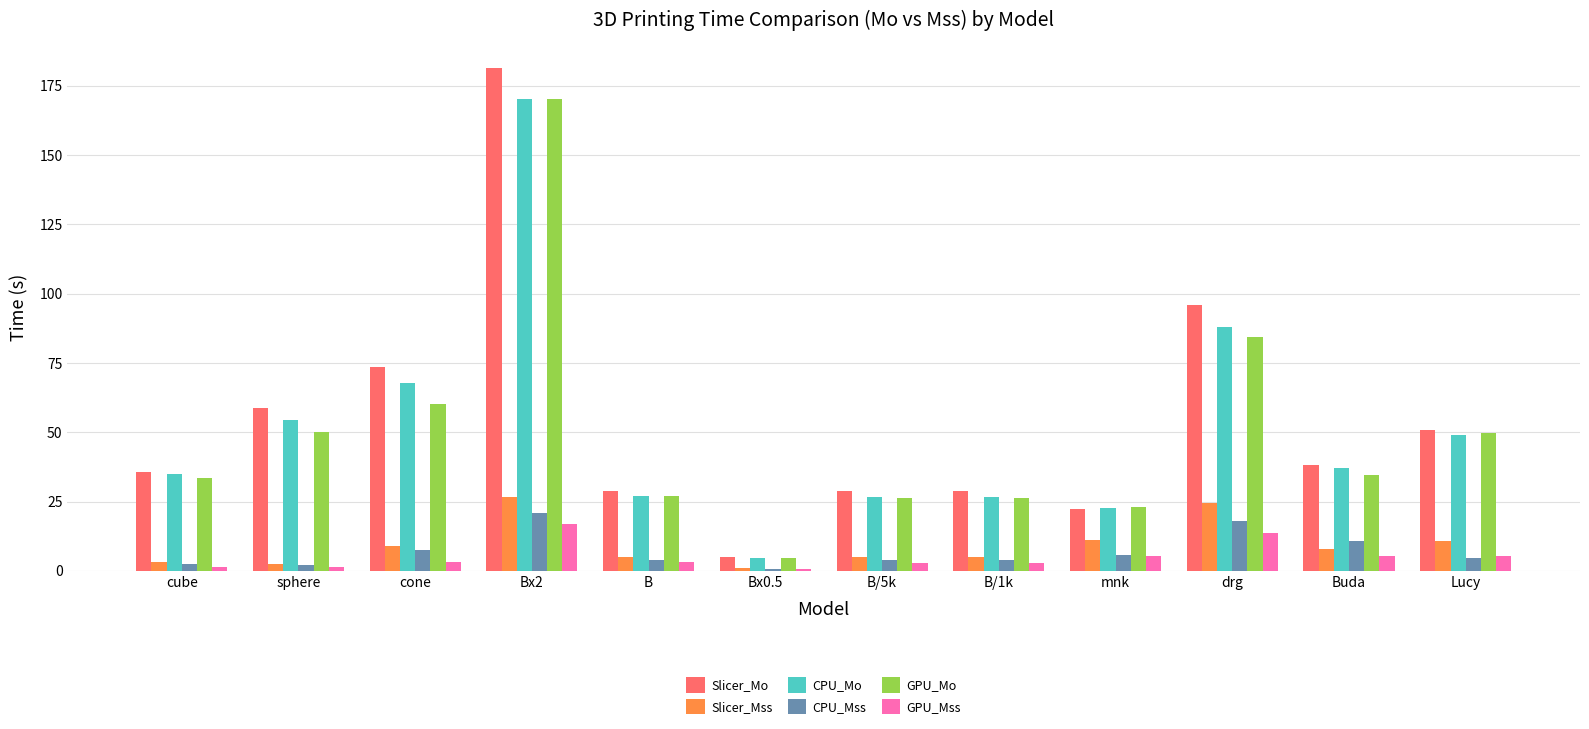

What is the label of the 4th bar from the left?

Bx2